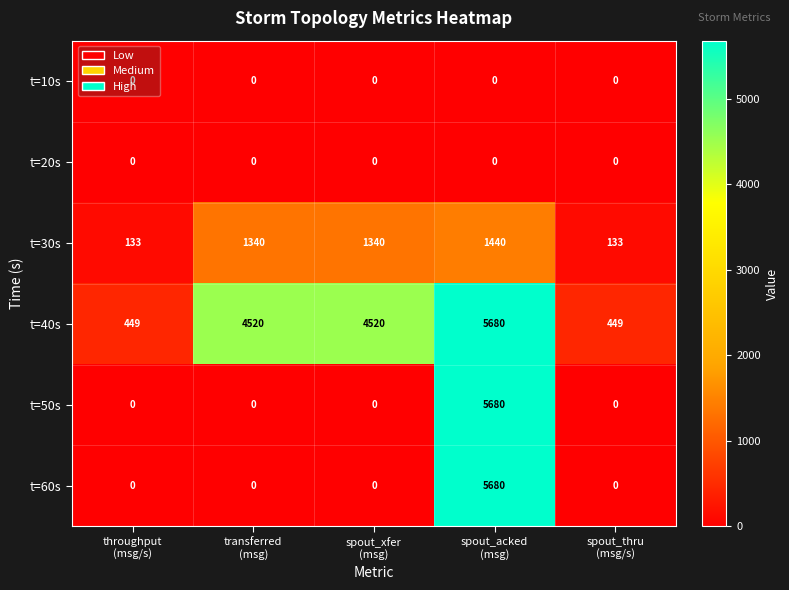

What is the difference between the maximum and second lowest values in the t=60s series?

5680